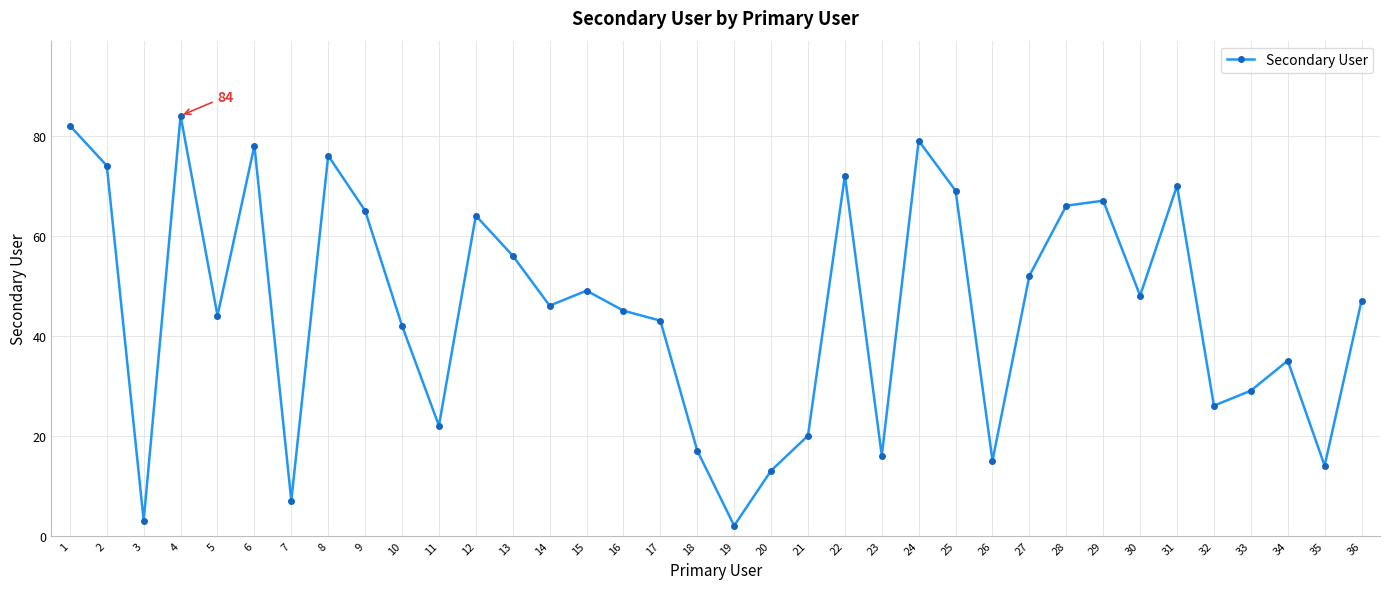

How many series are shown in this chart?

1